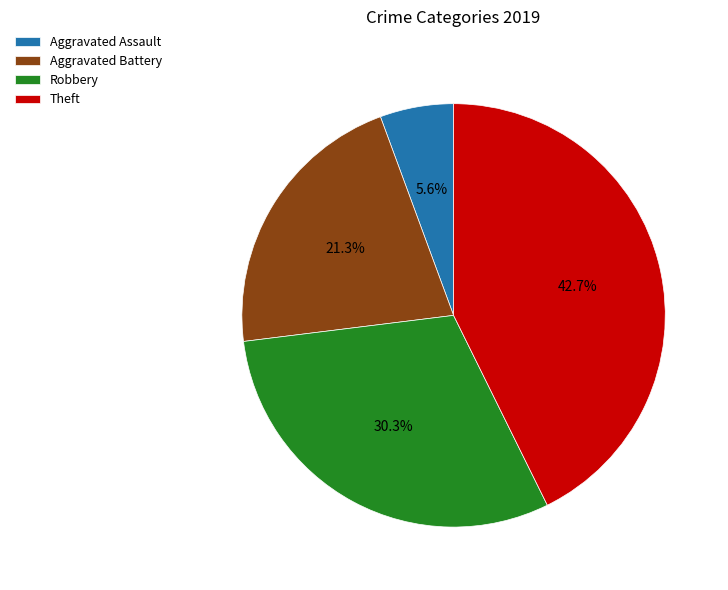

What is the ratio of the value at Theft to the value at Robbery?

1.4